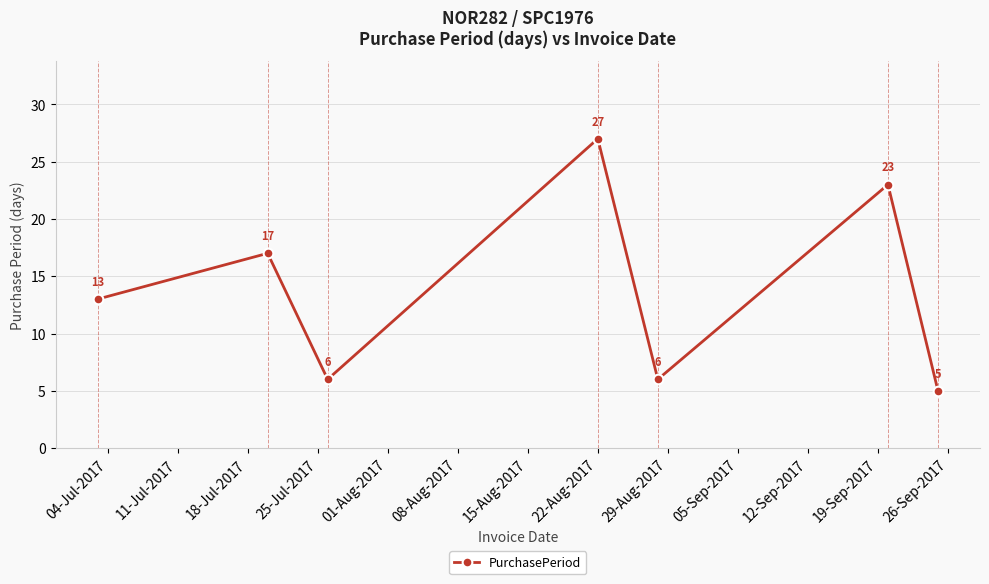

What is the difference between the maximum and minimum values?

22